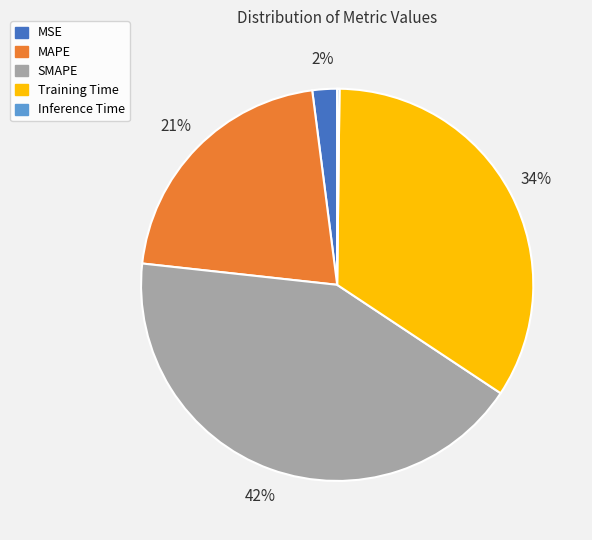

Is MSE the majority of the pie?

No